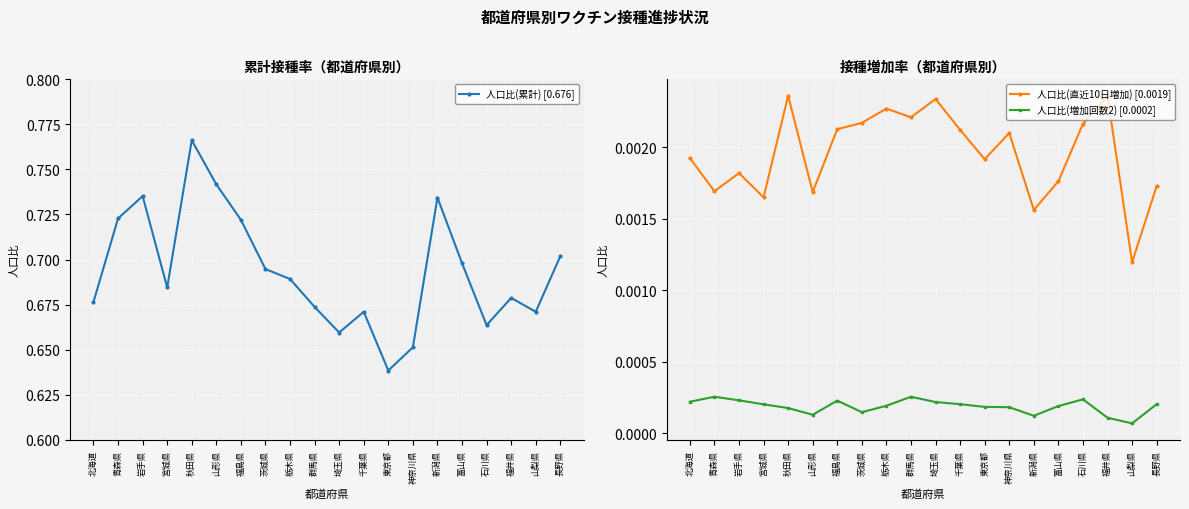

Is the value of 人口比(増加回数2) [0.0002] at 東京都 greater than the value of 人口比(直近10日増加) [0.0019] at 北海道?

No